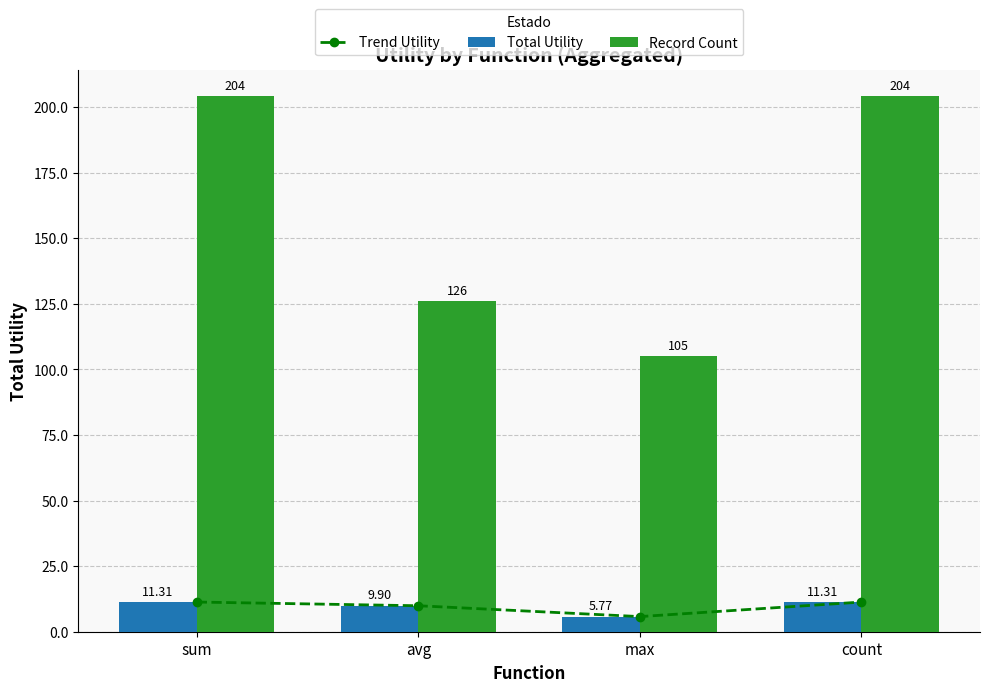

What is the difference between the Total Utility values at max and sum?

5.5